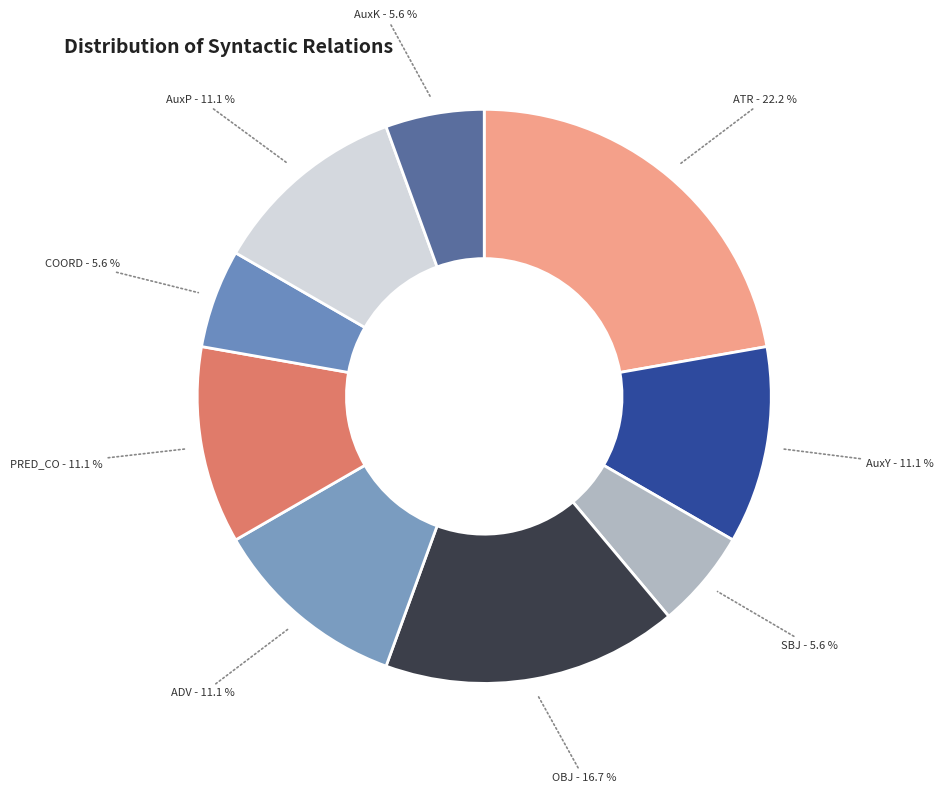

What is the largest slice in the pie chart?

ATR